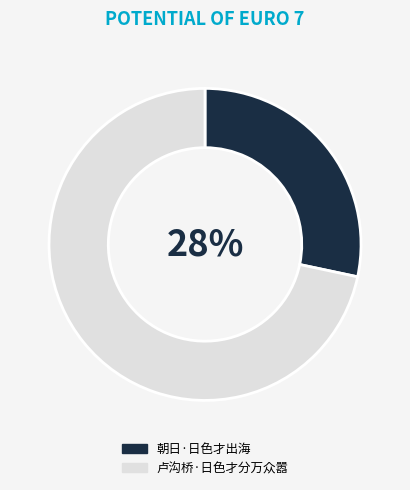

What percentage is the 朝日·日色才出海 slice, to the nearest percent?

28%